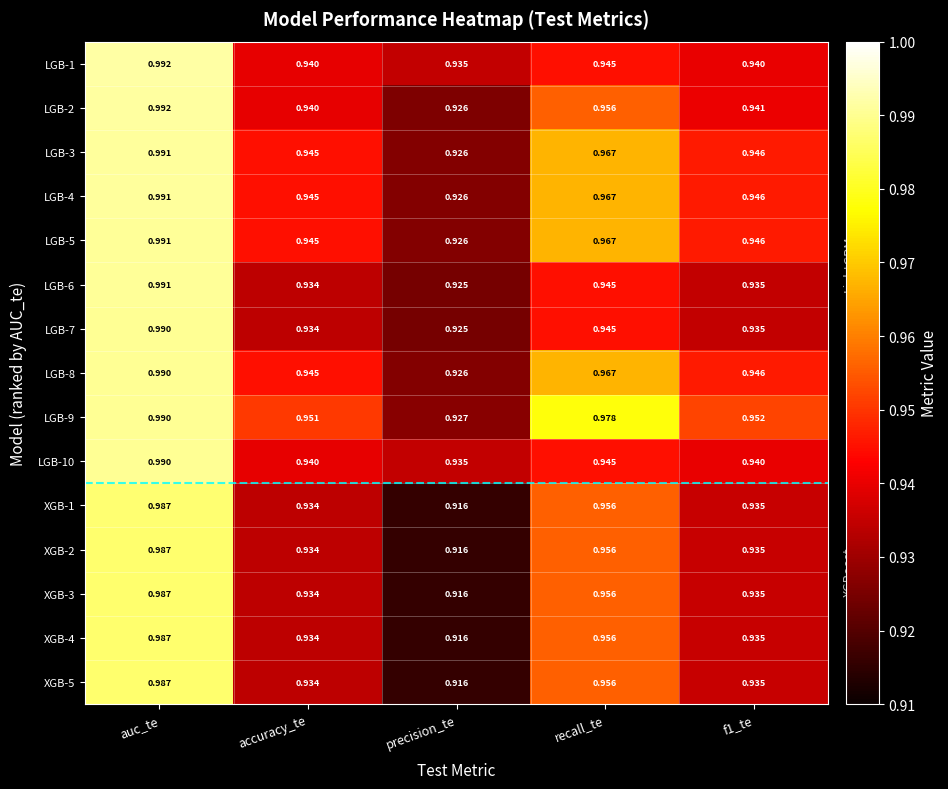

At which label is LGB-7 closest to 0?

precision_te